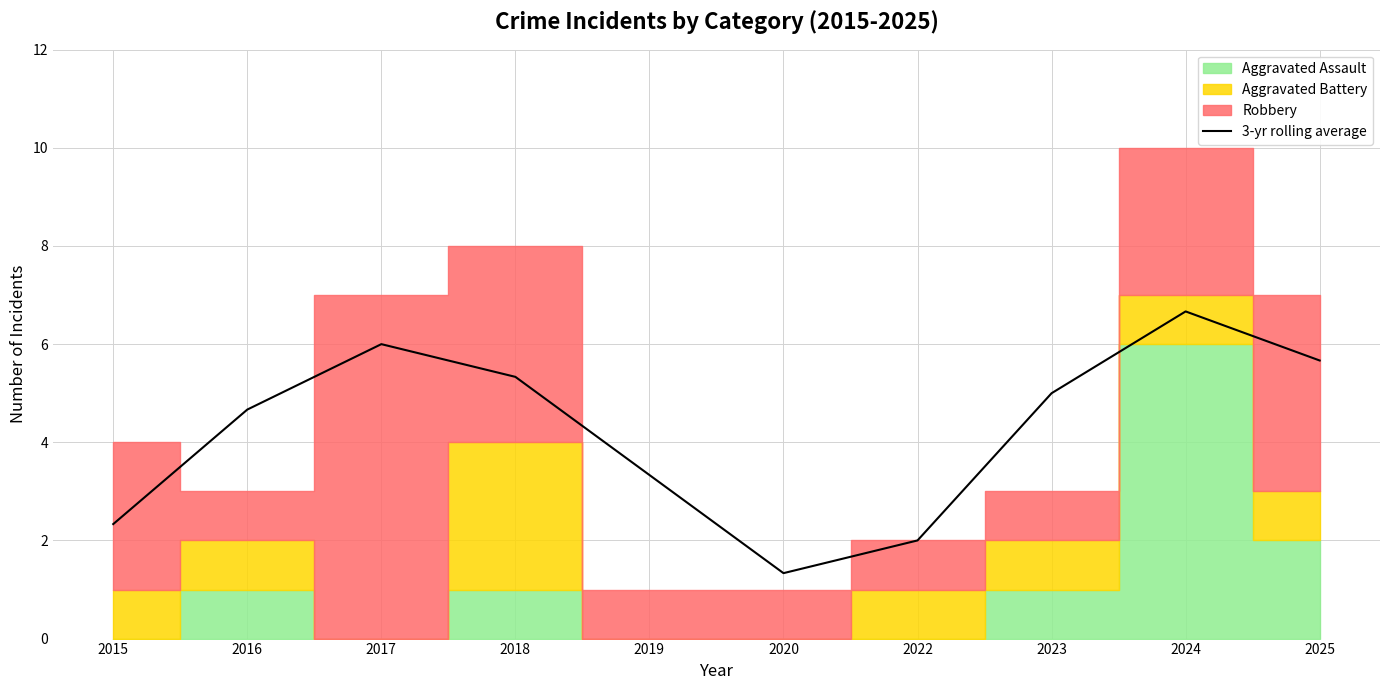

Approximately how many times larger is the value at 2016 compared to 2023?

0.9